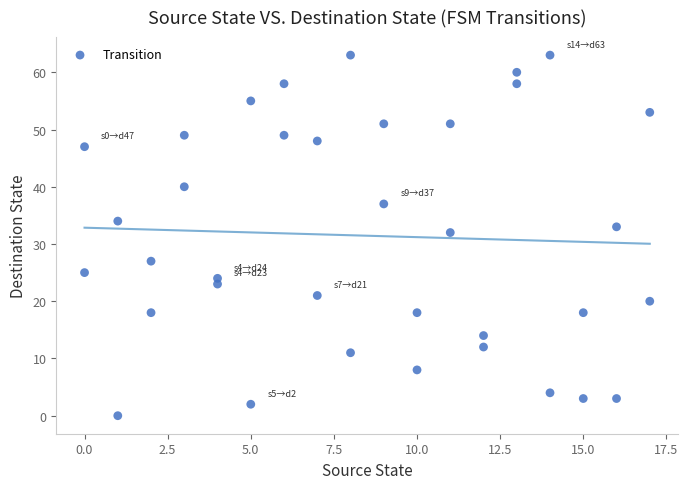

What Y value in the scatter plot is closest to 31?

32